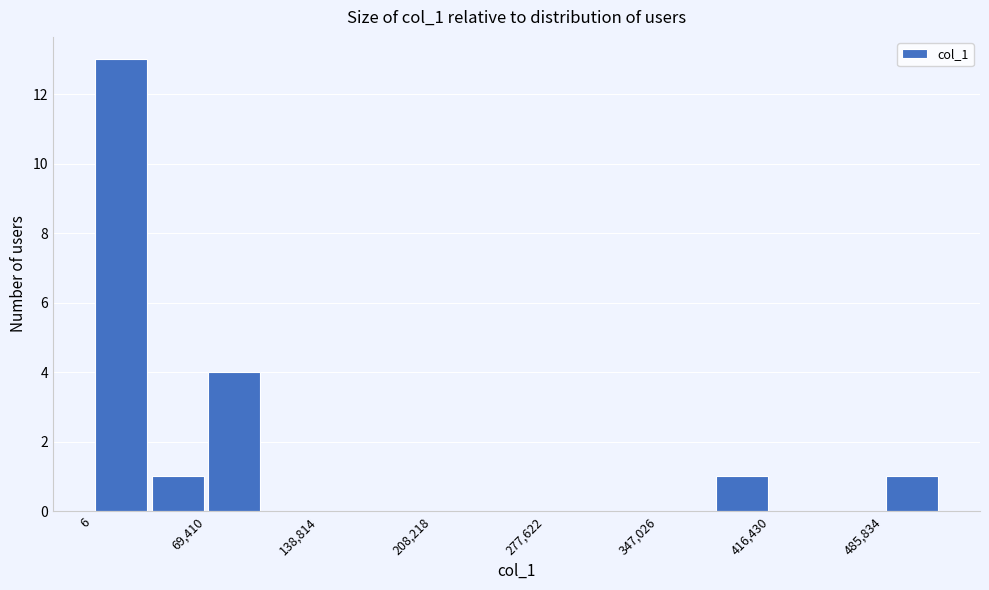

Around what value on the x-axis is the tallest bar? Give the approximate position of its centre, as read against the axis.

20000